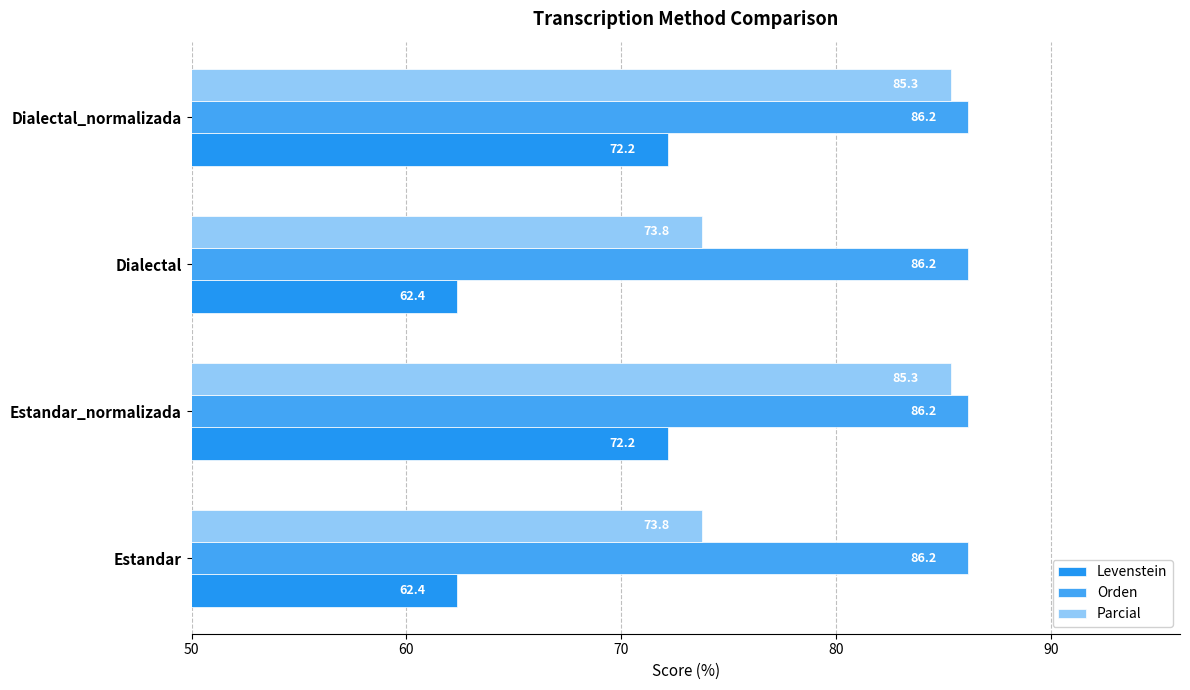

At how many categories does at least one series exceed 82?

4